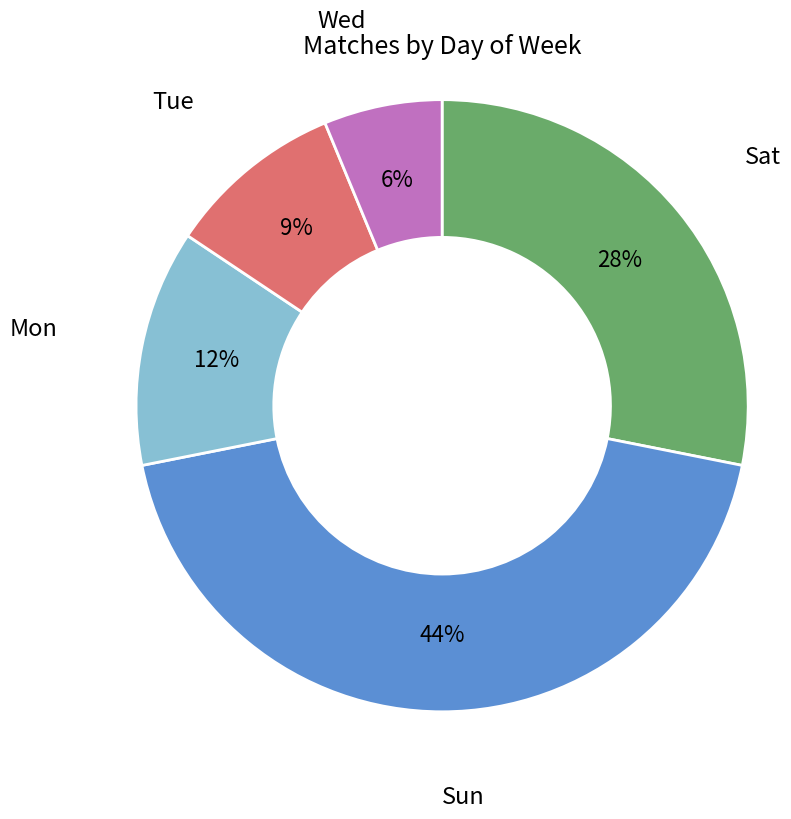

Is it true that Mon is 1% of the pie?

False